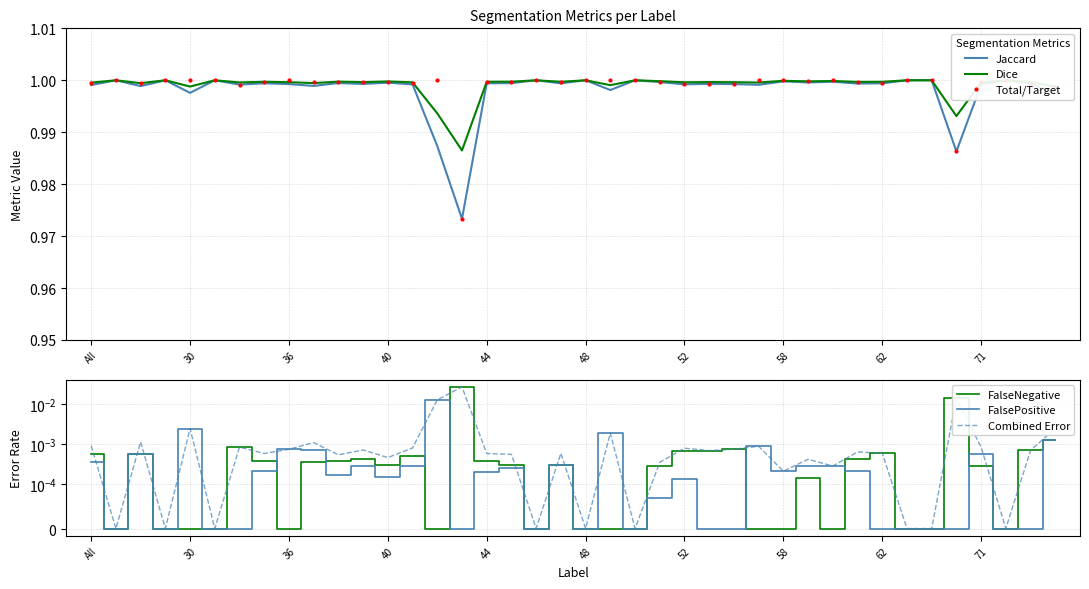

In Dice, how many points are lower than both neighbors (excluding endpoints)?

13